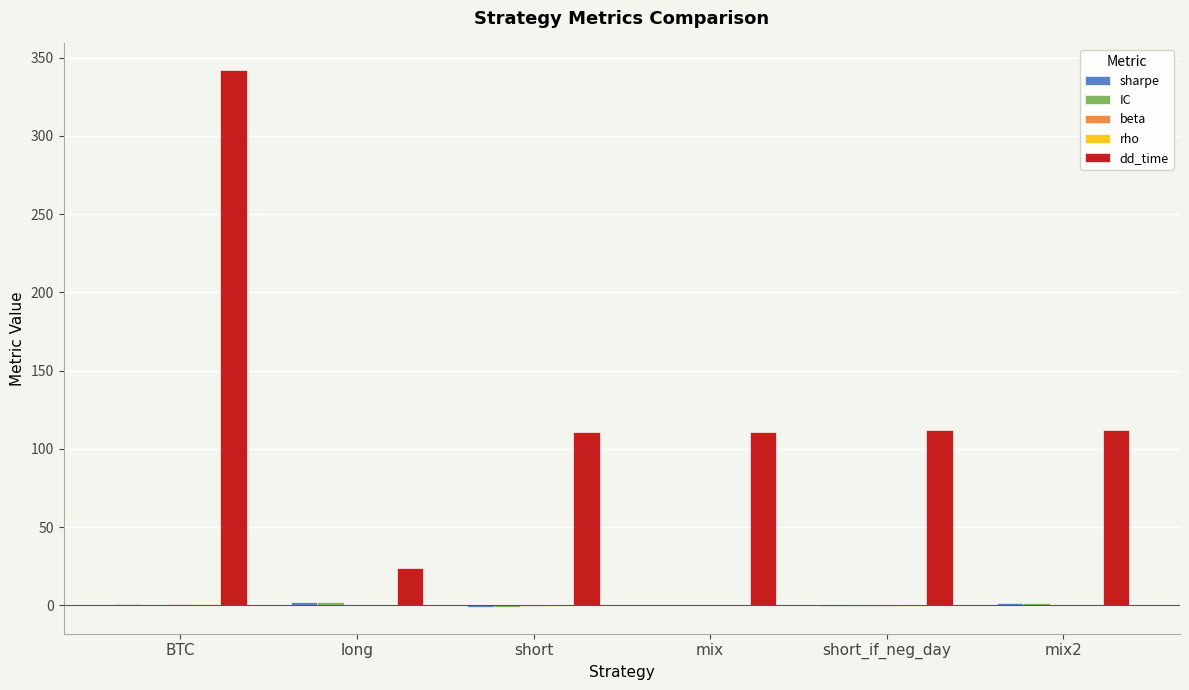

What is the greatest value displayed?

342.0